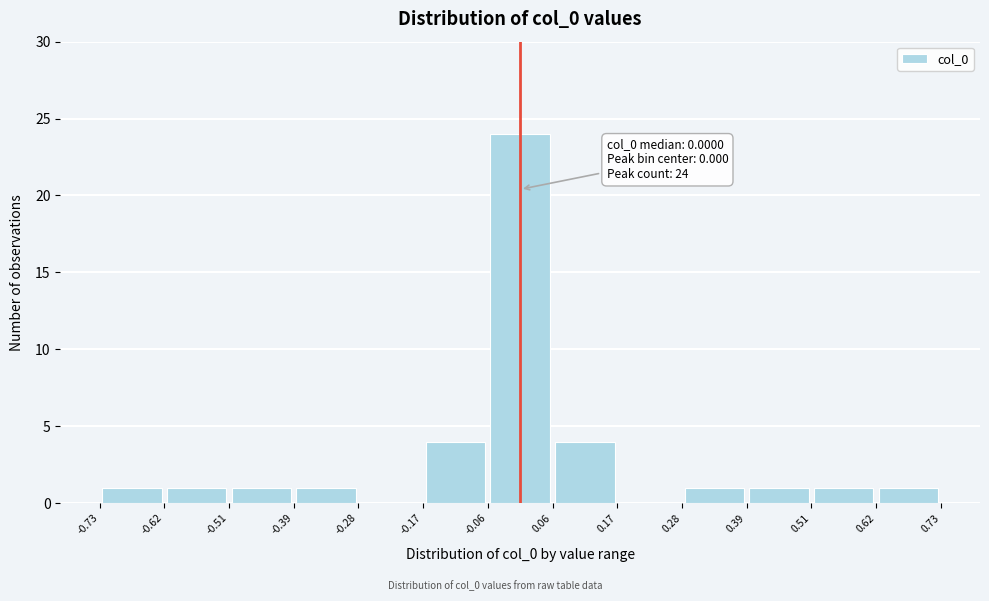

Over which range of the x-axis is the bar tallest?

-0.06 to 0.06